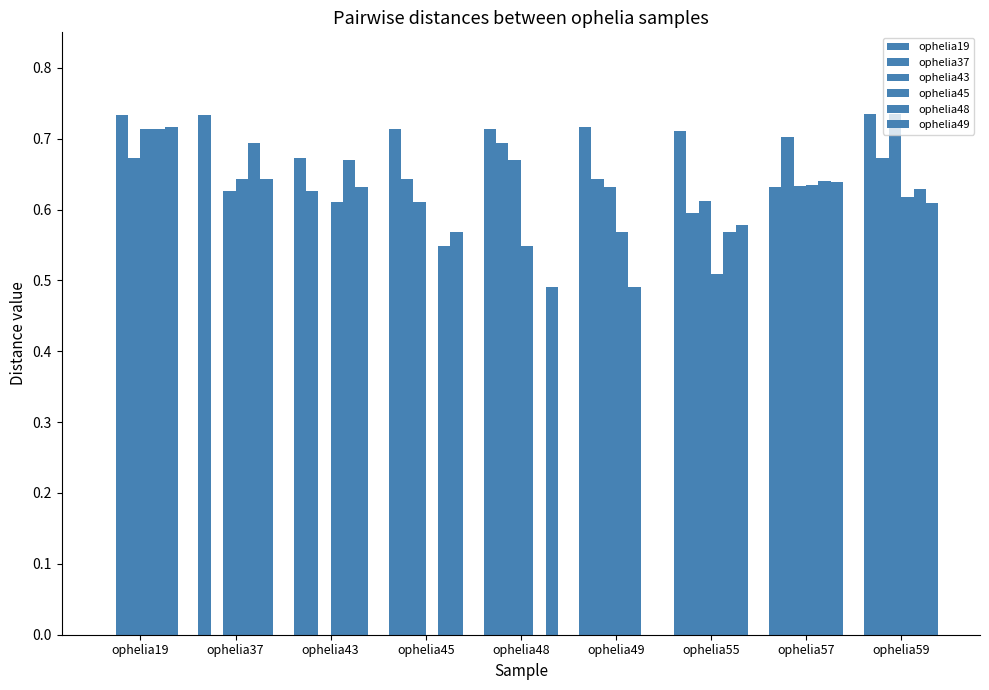

How many data points does each series have?

9